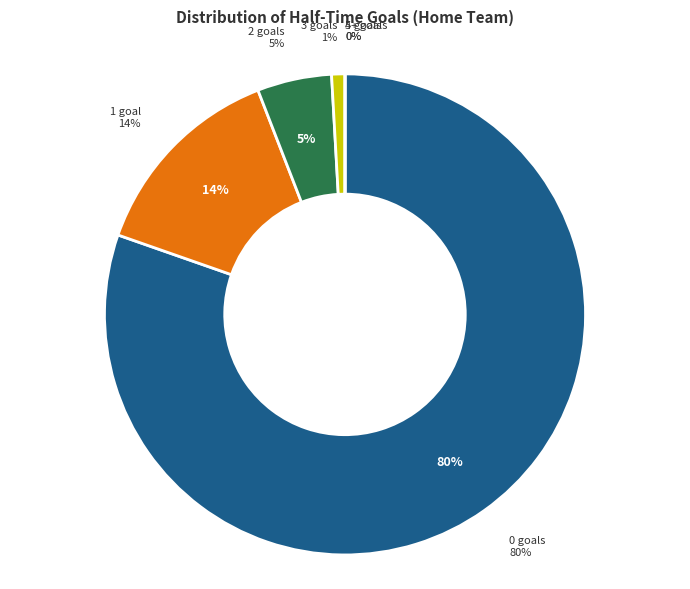

Is it true that 3 is 21% of the pie?

False